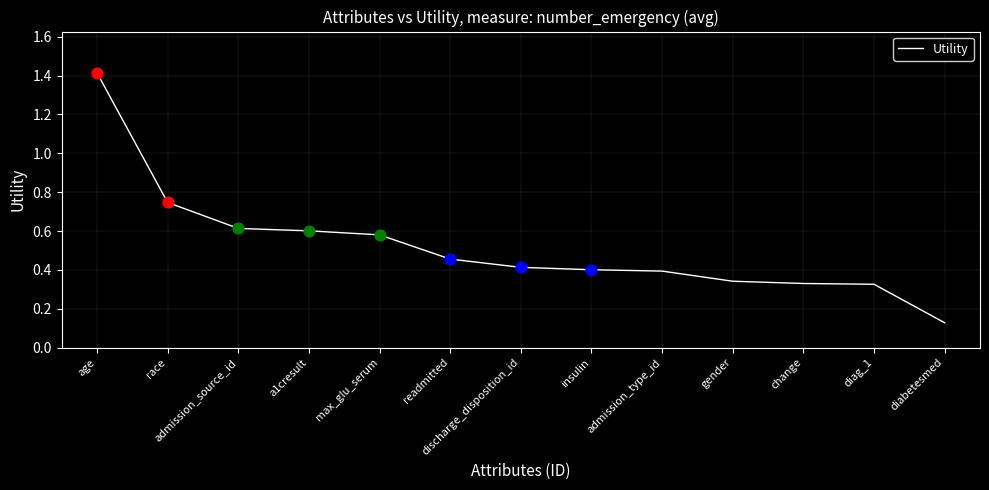

What is the change in value from insulin to diag_1?

-0.1